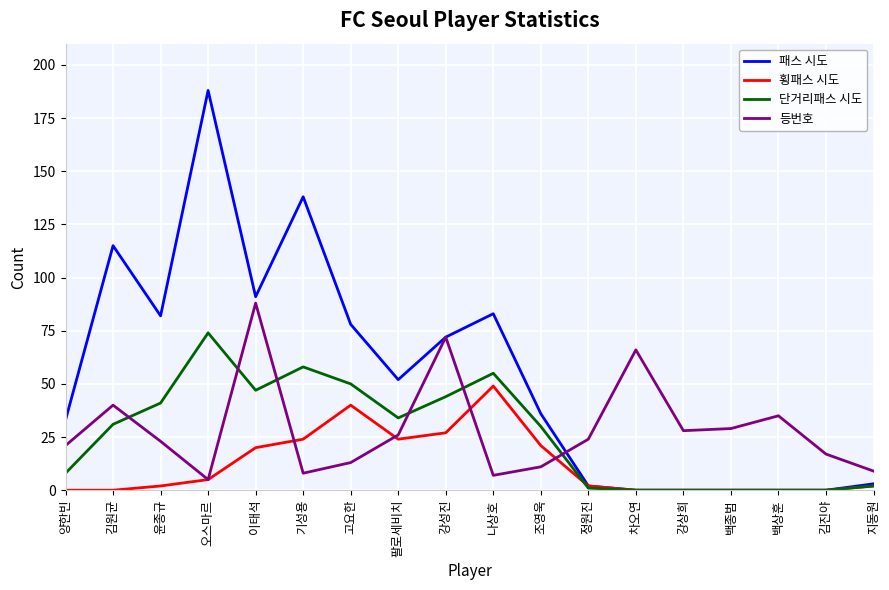

What position from the left is 기성용?

6